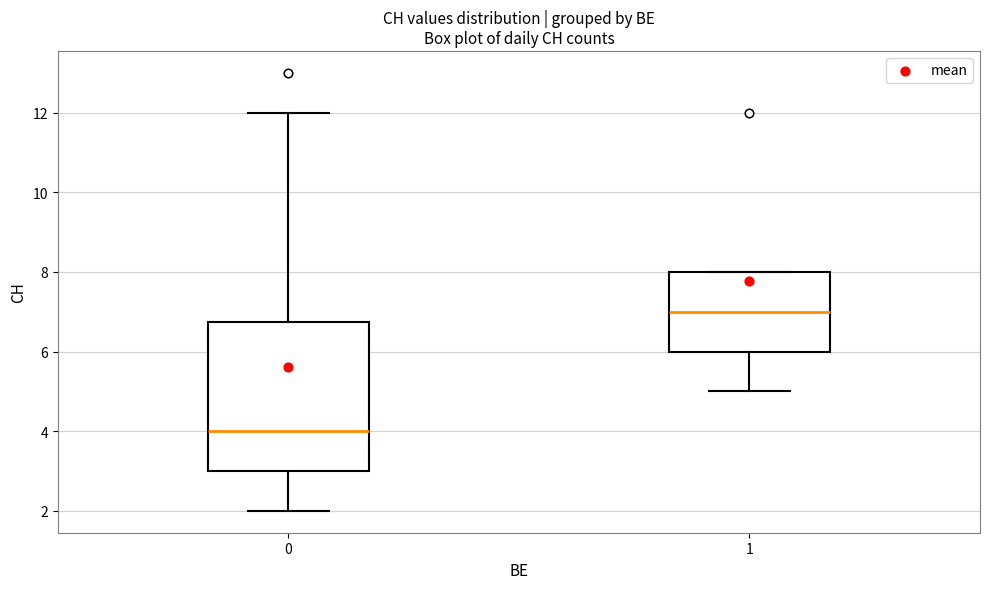

Which box's median line is the lowest?

0